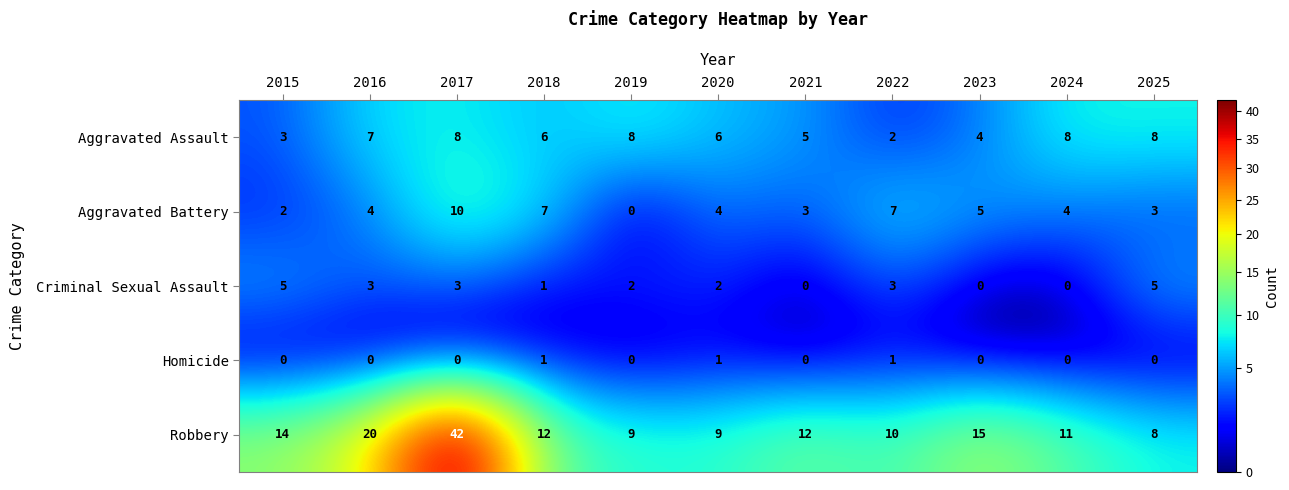

Is it true that Criminal Sexual Assault equals 0 at 2018?

False